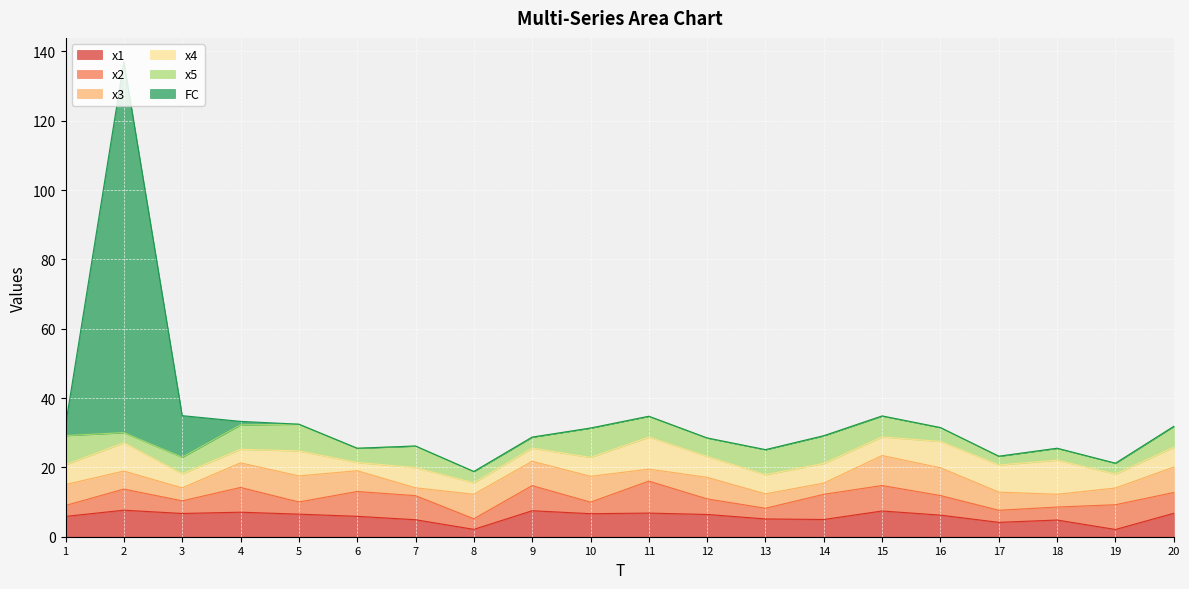

Rank the categories by x4 value from lowest to highest.

6, 8, 9, 4, 19, 3, 15, 10, 13, 14, 1, 20, 7, 12, 5, 16, 17, 2, 11, 18